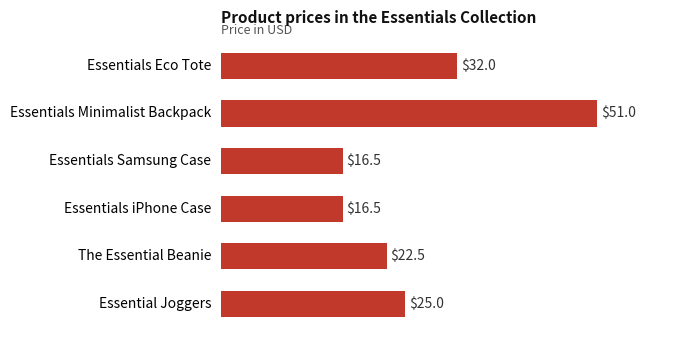

What is the greatest value displayed?

51.0